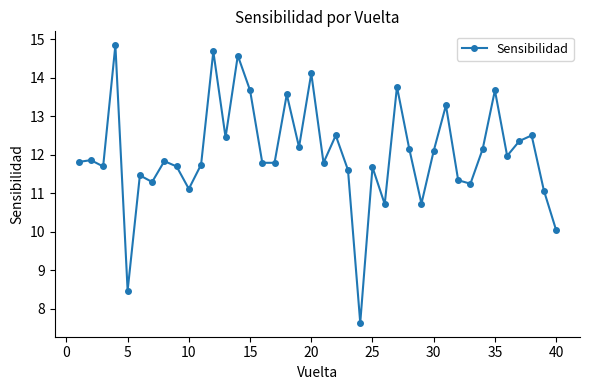

What is the value of the 37th point from the left?

12.4